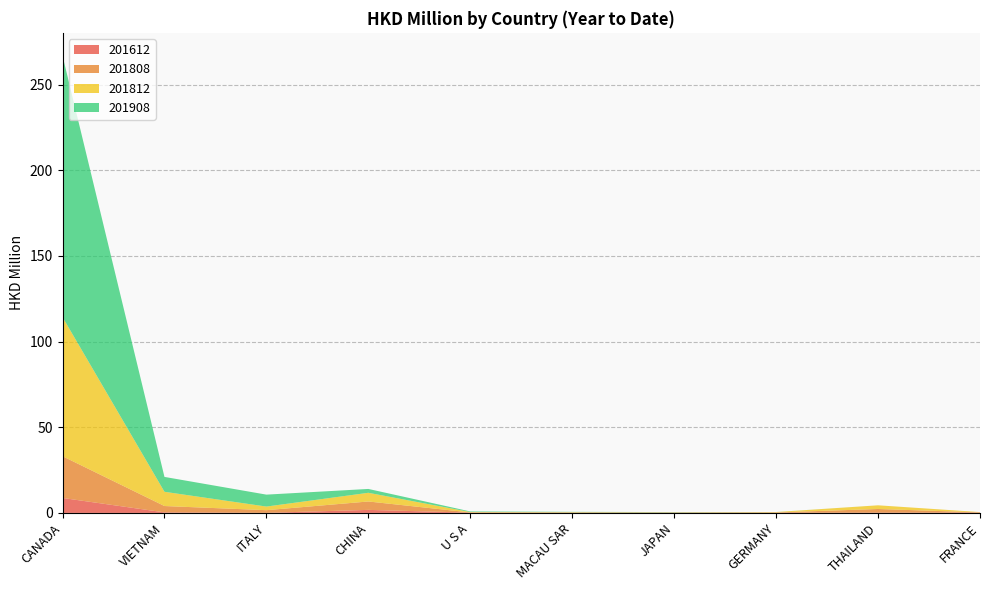

Reading right to left, extract all data points from this chart.

201612: 0.2	0.1	0.1	0.1	0.1	0.2	1.8	0.0	0.3	8.7
201808: 0.1	2.1	0.2	0.1	0.1	0.1	4.9	1.6	3.7	24.4
201812: 0.2	2.1	0.2	0.1	0.2	0.2	5.1	2.1	8.3	81.2
201908: 0.0	0.0	0.0	0.1	0.2	0.3	2.2	7.0	8.7	152.6